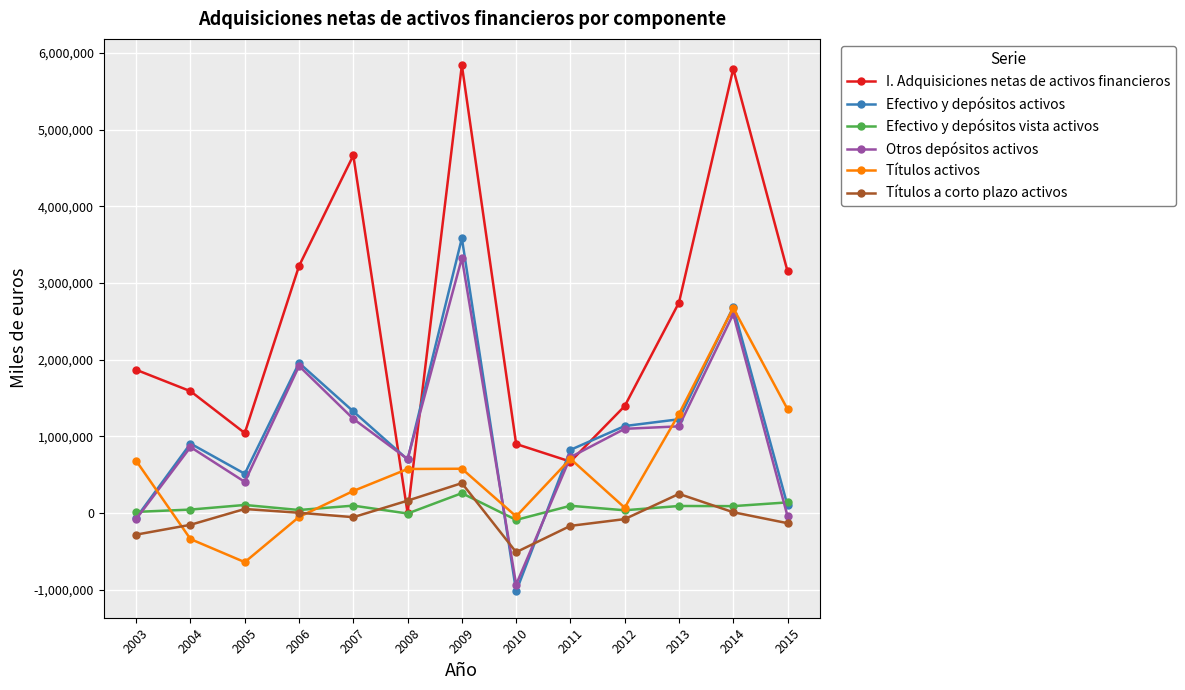

How many times do Títulos a corto plazo activos and I. Adquisiciones netas de activos financieros cross each other?

2